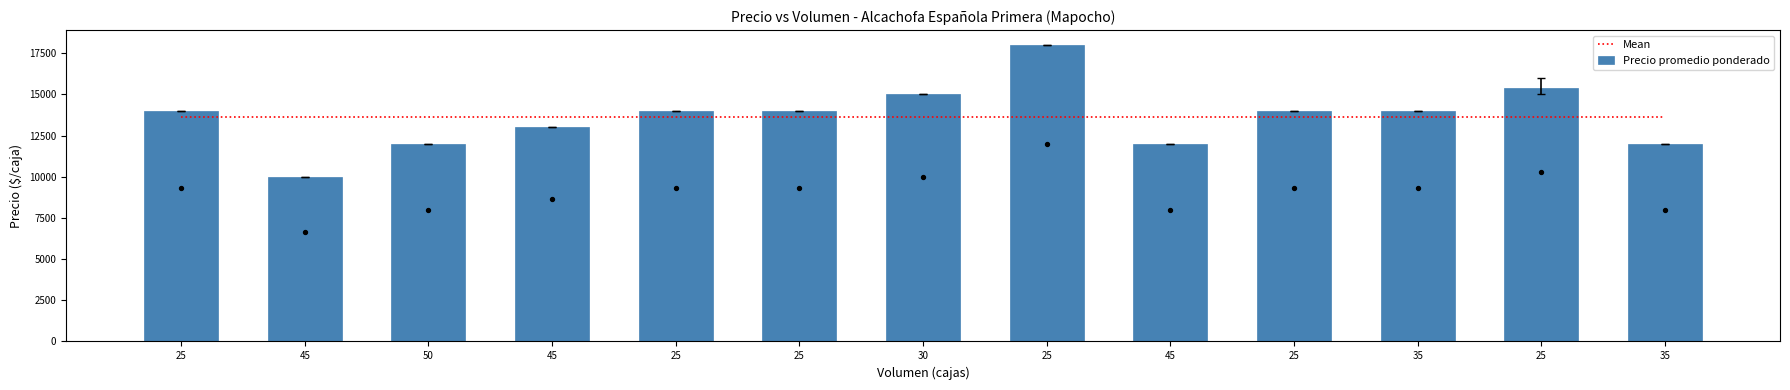

What are all the series names shown in the legend?

Mean, Precio promedio ponderado